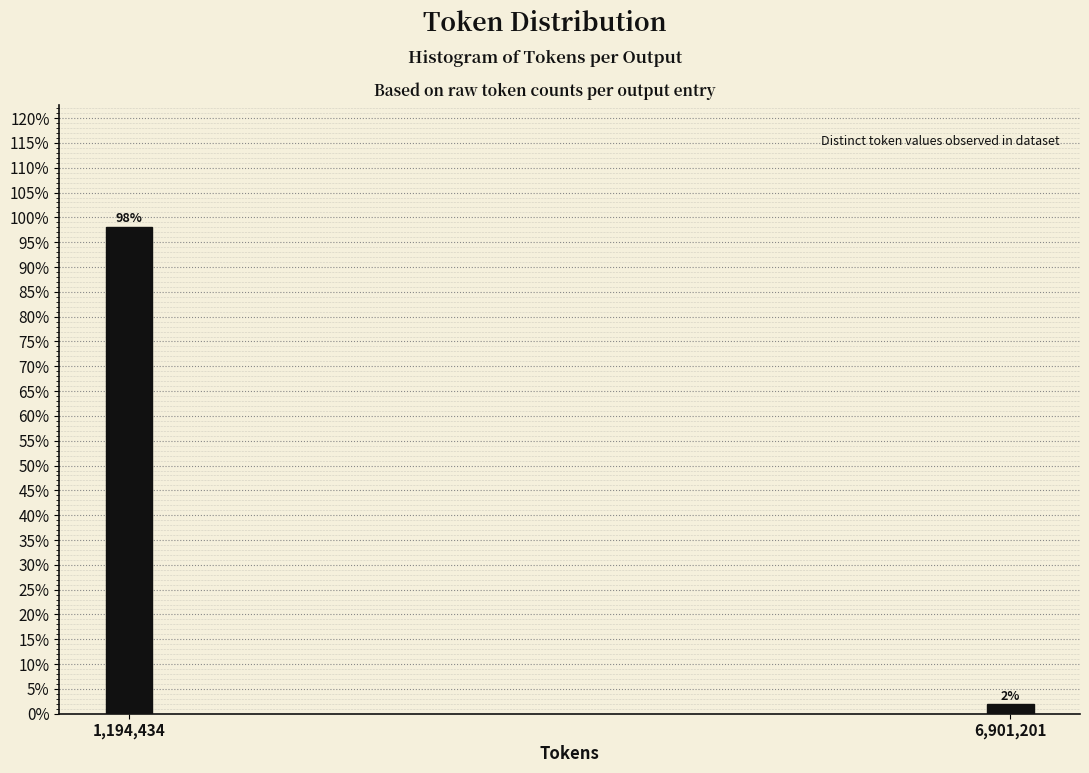

What is the average value?

50.0